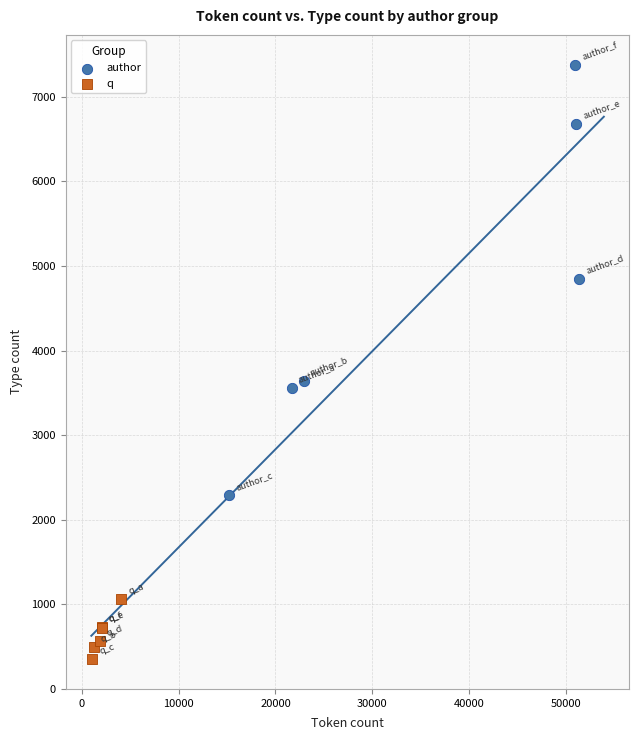

Which series contains the highest Y value?

author